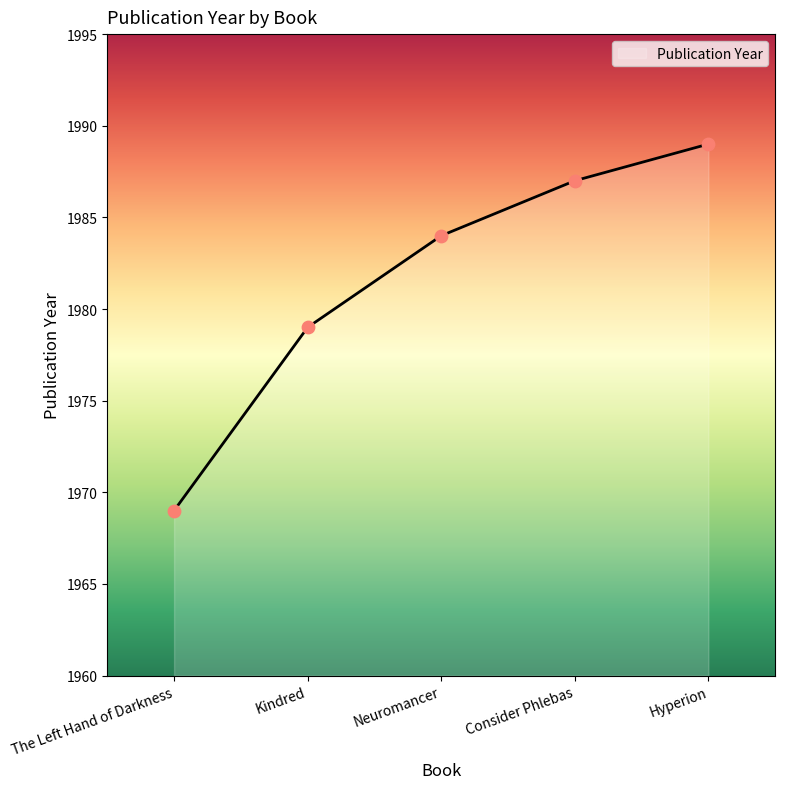

What is the change in value from The Left Hand of Darkness to Kindred?

+10